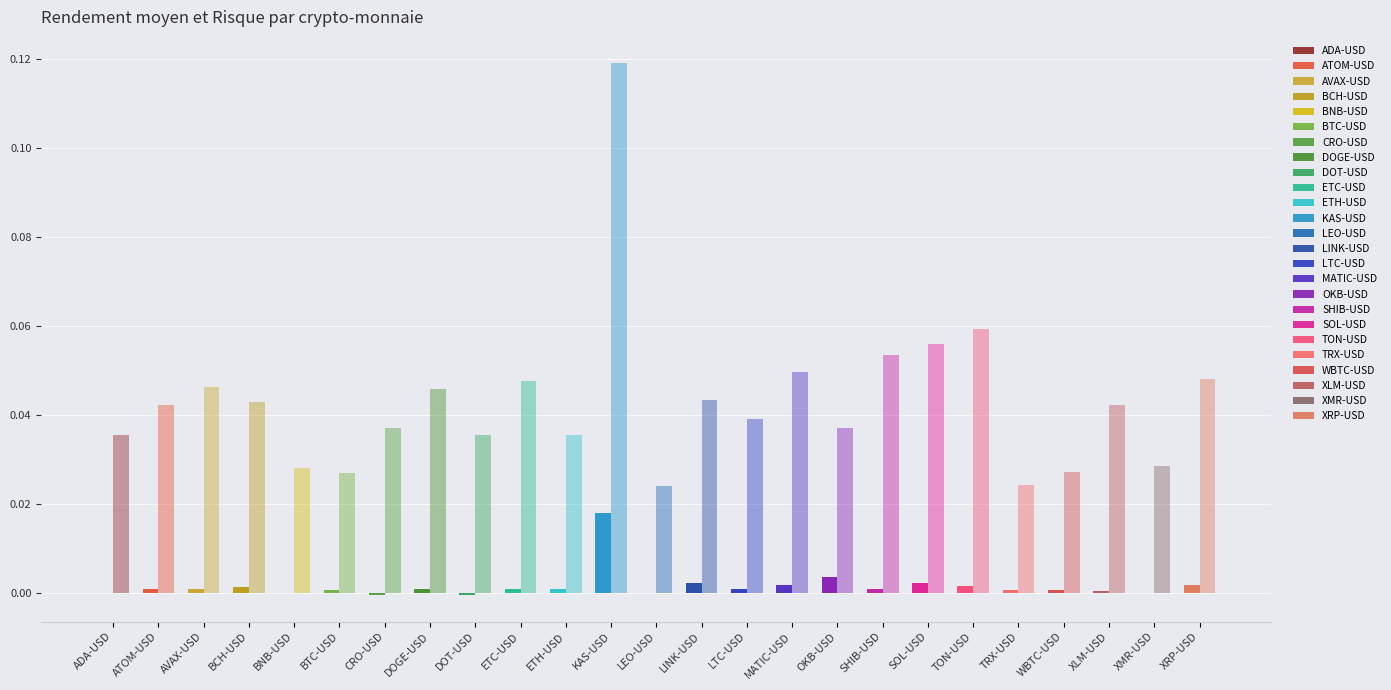

How many negative values does the Rendement moyen series have?

4